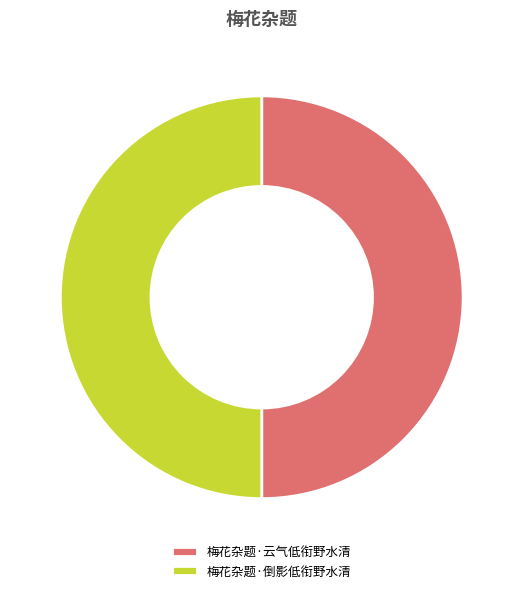

Count the number of slices in the pie.

2